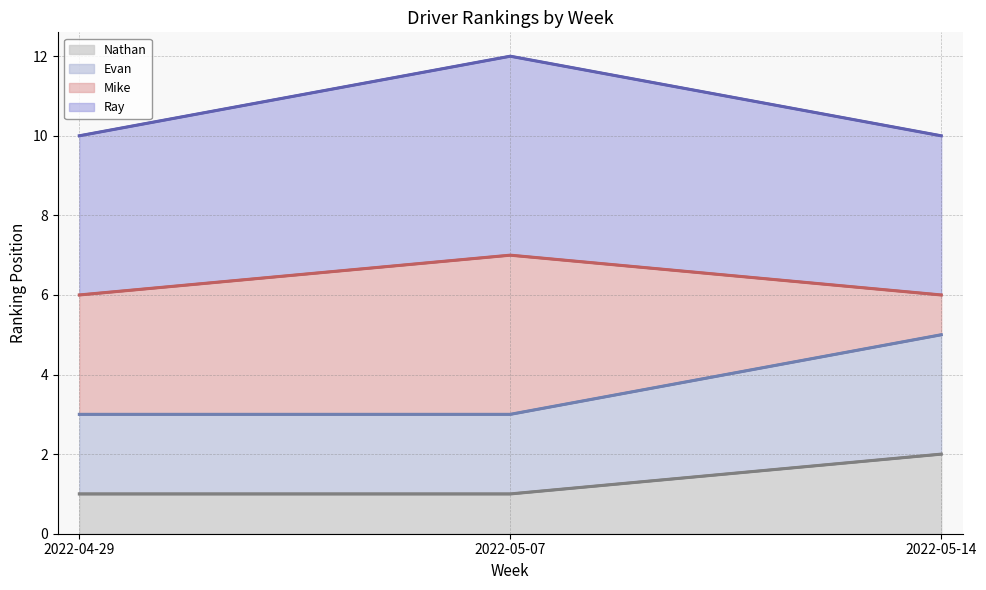

What is the sum of all Nathan values?

4